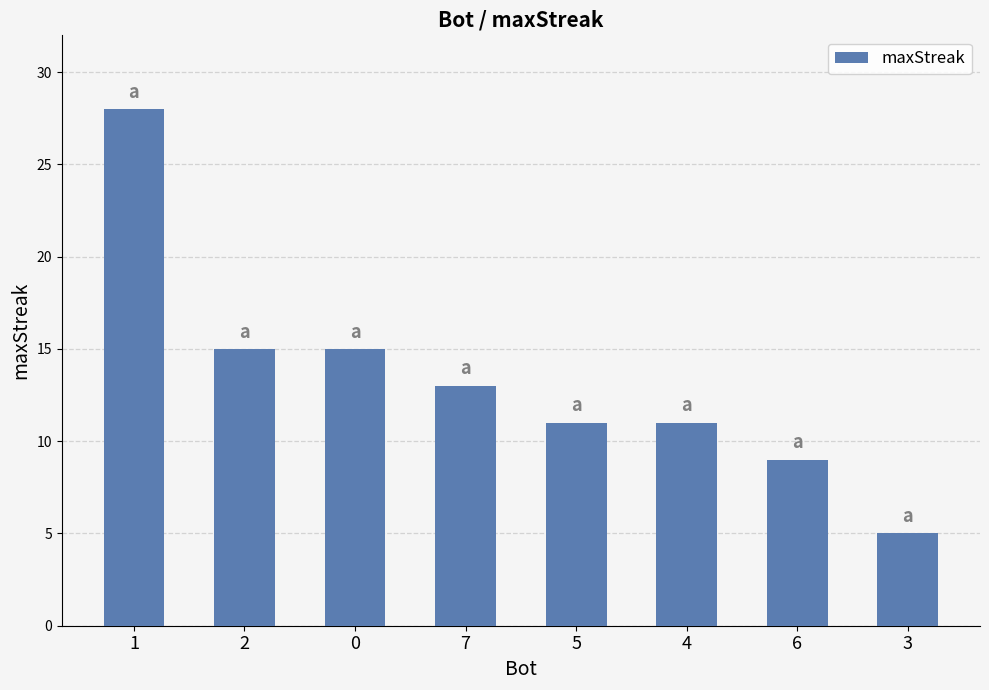

How many values are below 13?

4